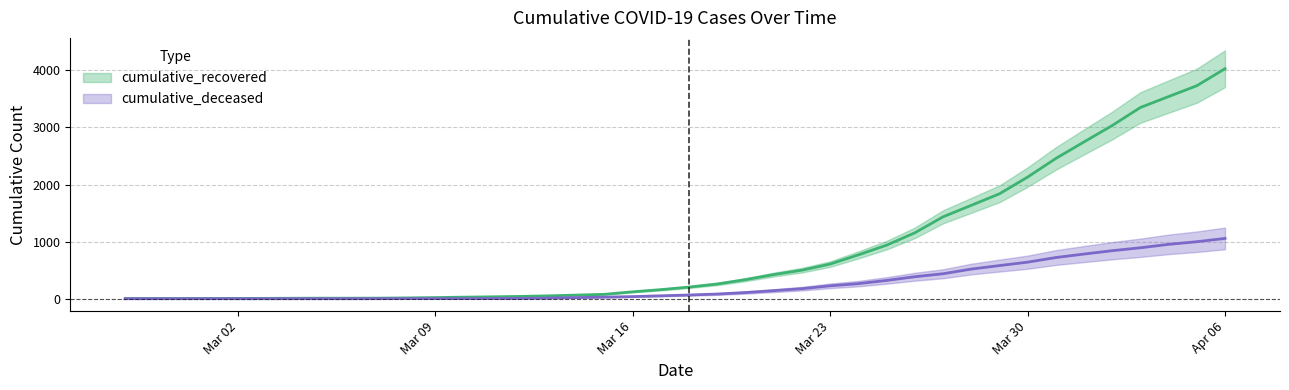

True or false: cumulative_recovered and cumulative_deceased cross at least once.

False